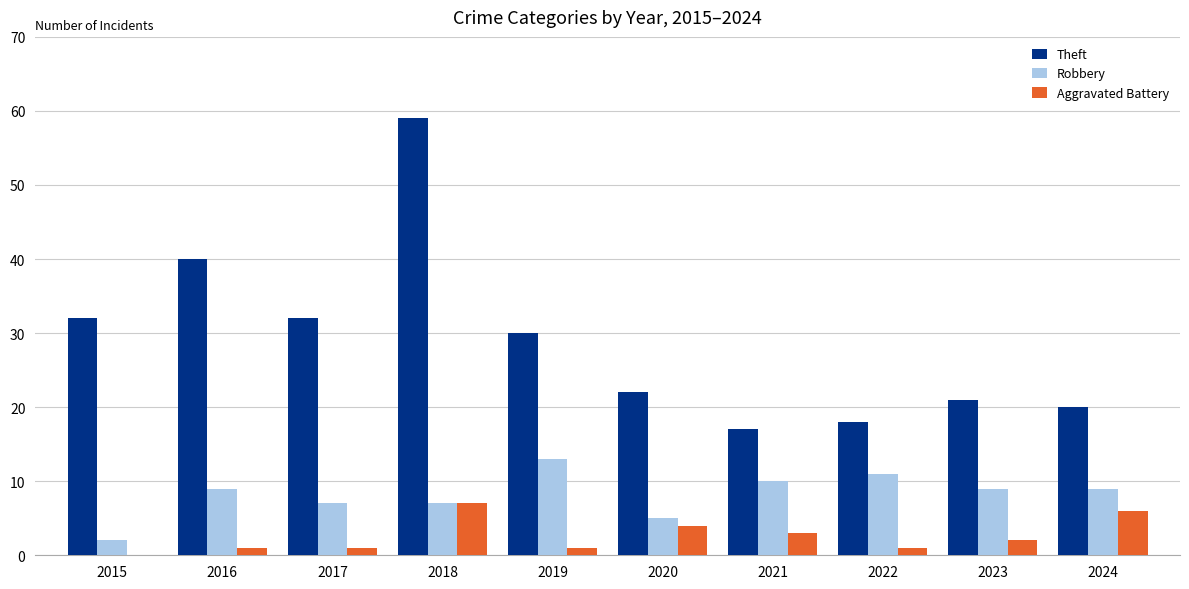

Which series changed the most between 2015 and 2018?

Theft